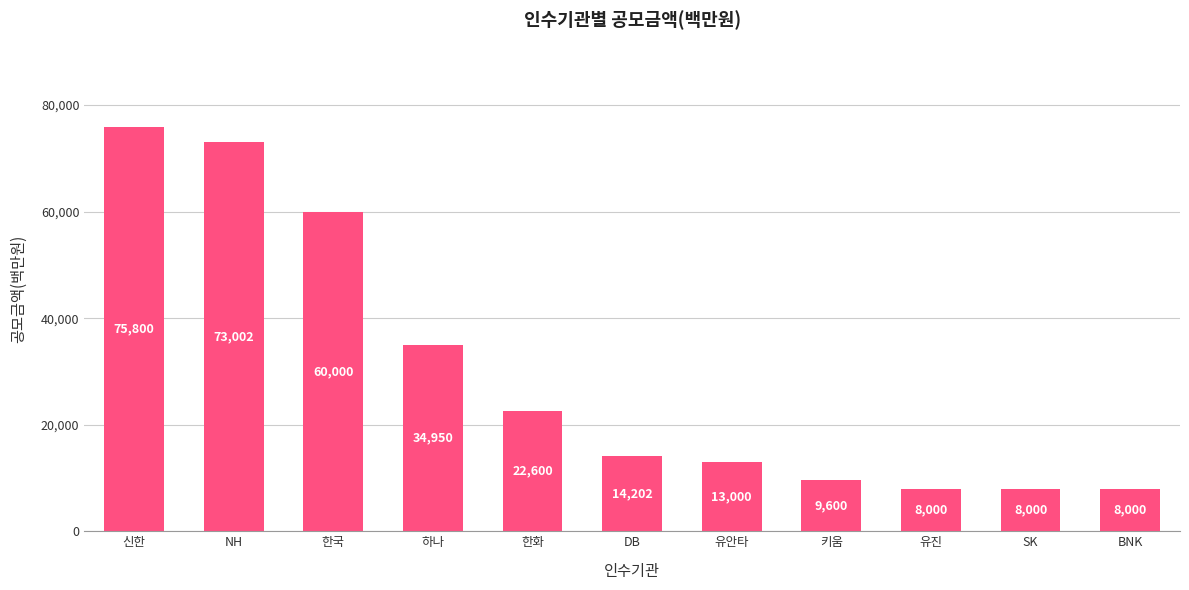

What is the minimum value shown in the chart?

8000